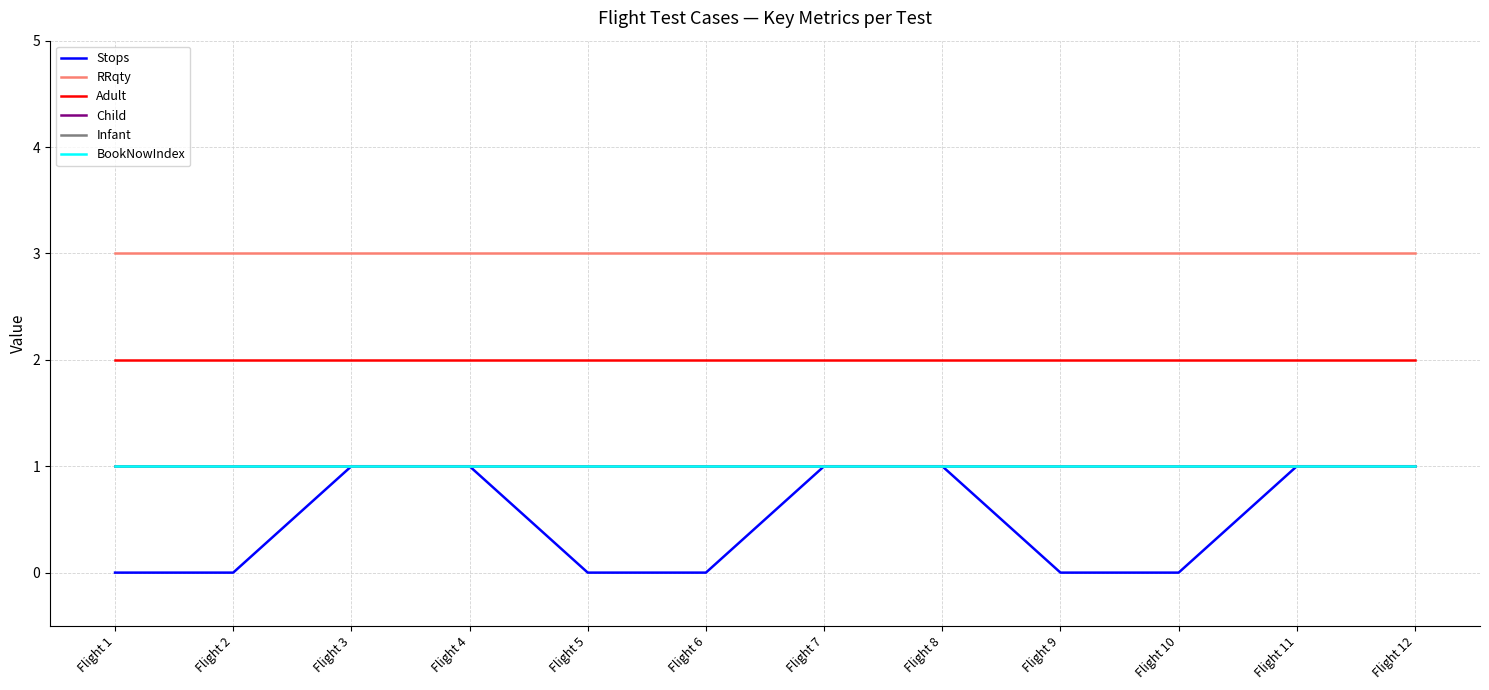

What is the lowest value of the BookNowIndex series?

1